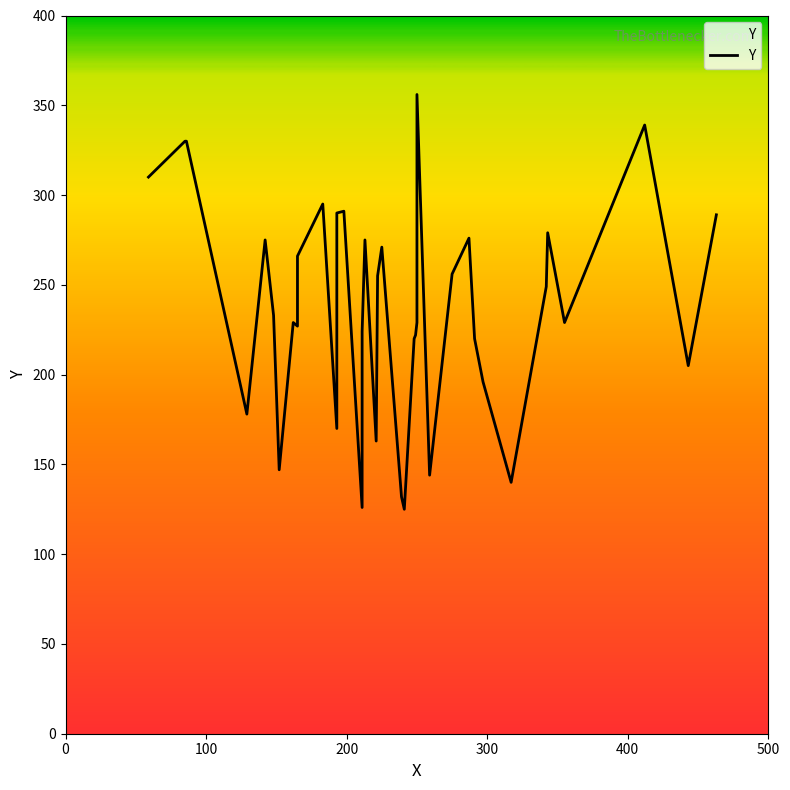

What is the difference between the maximum and second lowest values?

230